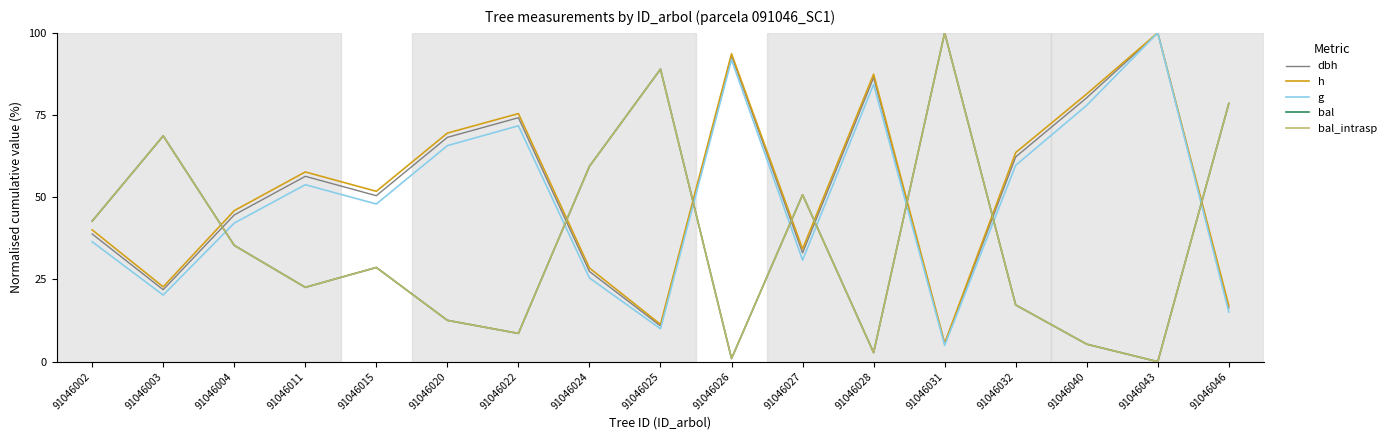

Reading left to right, transcribe all the data shown in this chart.

dbh: 91046002=38.8	91046003=21.9	91046004=44.6	91046011=56.4	91046015=50.5	91046020=68.2	91046022=74.2	91046024=27.4	91046025=10.9	91046026=93.1	91046027=33.1	91046028=86.4	91046031=5.4	91046032=62.3	91046040=80.3	91046043=100.0	91046046=16.4
h: 91046002=40.1	91046003=22.8	91046004=45.9	91046011=57.7	91046015=51.8	91046020=69.5	91046022=75.4	91046024=28.5	91046025=11.3	91046026=93.7	91046027=34.3	91046028=87.4	91046031=5.7	91046032=63.6	91046040=81.4	91046043=100.0	91046046=17.0
g: 91046002=36.5	91046003=20.3	91046004=42.1	91046011=53.8	91046015=48.0	91046020=65.7	91046022=71.7	91046024=25.5	91046025=10.0	91046026=91.8	91046027=30.9	91046028=84.4	91046031=5.0	91046032=59.7	91046040=78.0	91046043=100.0	91046046=15.1
bal: 91046002=42.7	91046003=68.7	91046004=35.4	91046011=22.6	91046015=28.7	91046020=12.6	91046022=8.6	91046024=59.4	91046025=89.0	91046026=0.9	91046027=50.8	91046028=2.8	91046031=100.0	91046032=17.2	91046040=5.3	91046043=0.0	91046046=78.5
bal_intrasp: 91046002=42.7	91046003=68.7	91046004=35.4	91046011=22.6	91046015=28.7	91046020=12.6	91046022=8.6	91046024=59.4	91046025=89.0	91046026=0.9	91046027=50.8	91046028=2.8	91046031=100.0	91046032=17.2	91046040=5.3	91046043=0.0	91046046=78.5